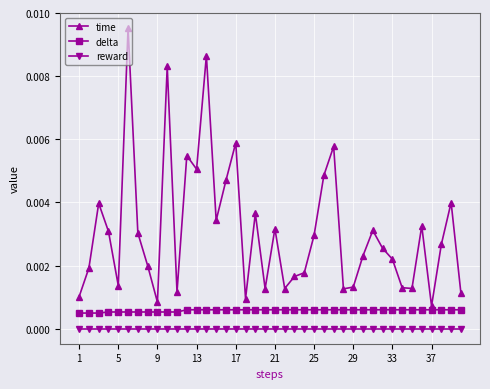

True or false: reward and time cross at least once.

False